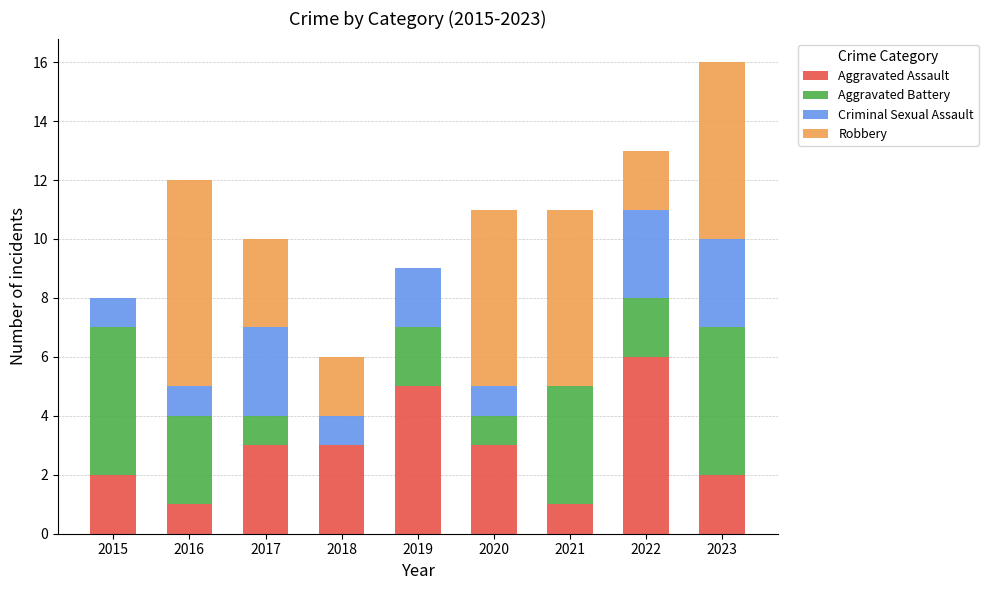

At which category is the sum across all series the highest?

2023